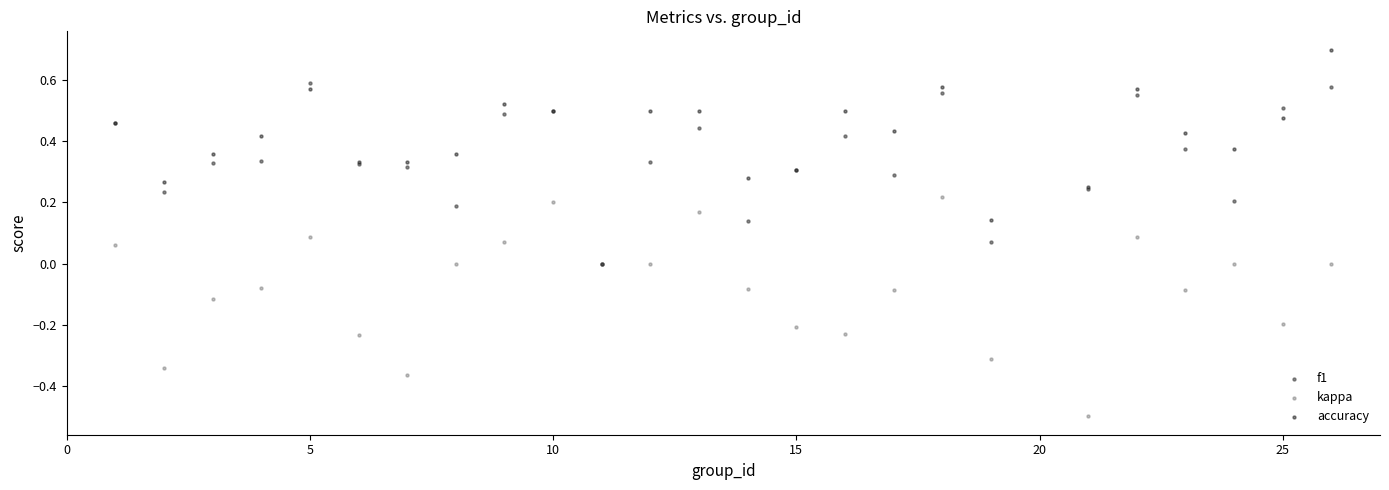

Which series reaches the maximum Y coordinate?

accuracy